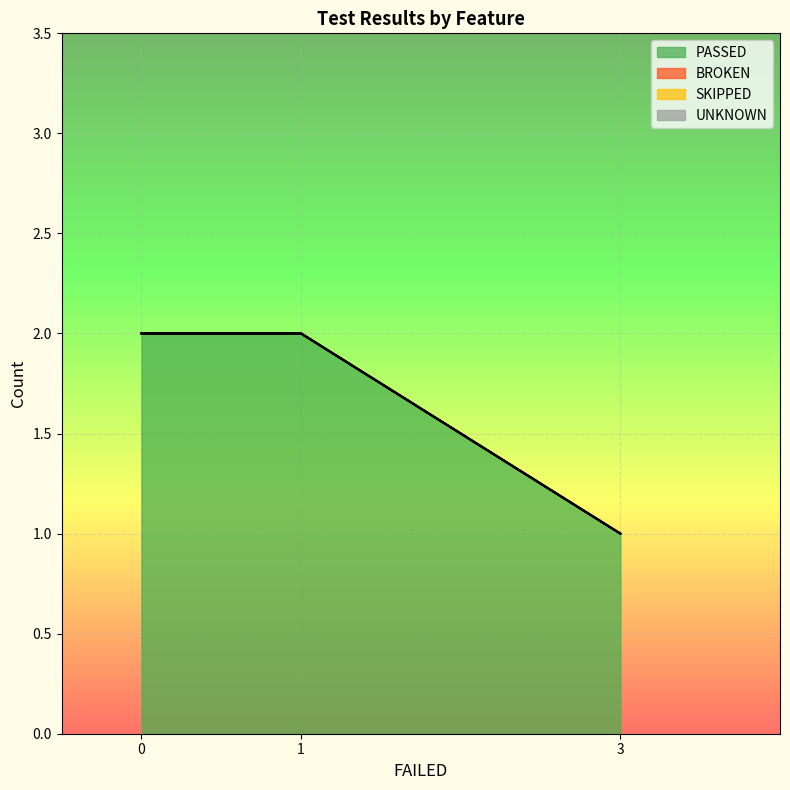

Reading right to left, what are all the values shown in this chart?

PASSED: Elements=2	Alerts Frame & Windows=2	Forms=1
BROKEN: Elements=0	Alerts Frame & Windows=0	Forms=0
SKIPPED: Elements=0	Alerts Frame & Windows=0	Forms=0
UNKNOWN: Elements=0	Alerts Frame & Windows=0	Forms=0